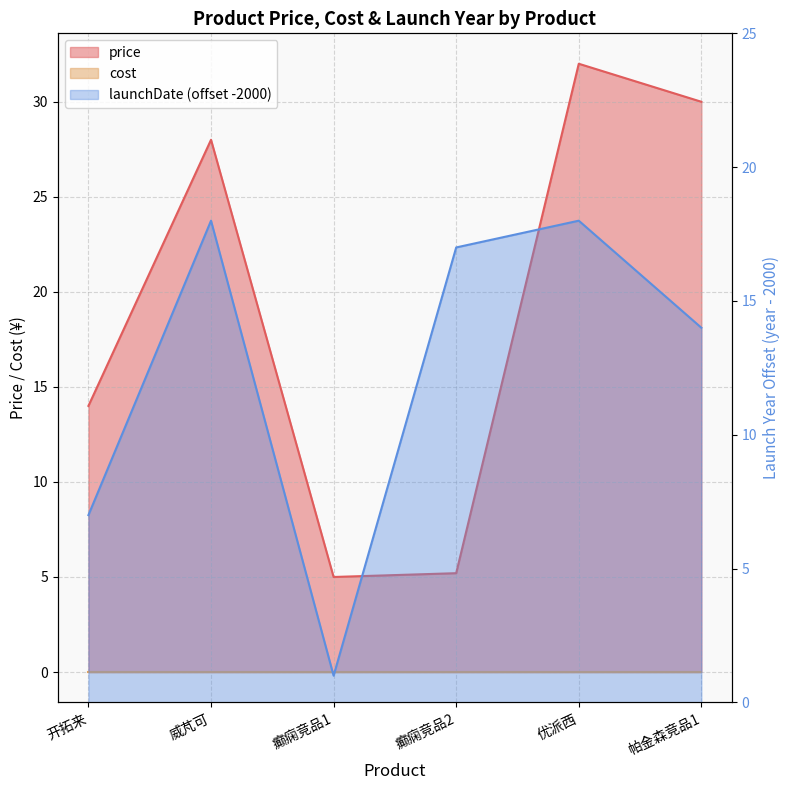

In launchDate, how many points are lower than both neighbors (excluding endpoints)?

1